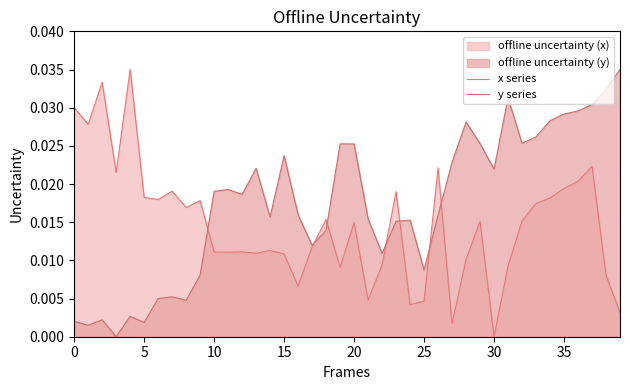

What is the sum of all y series values?

0.7